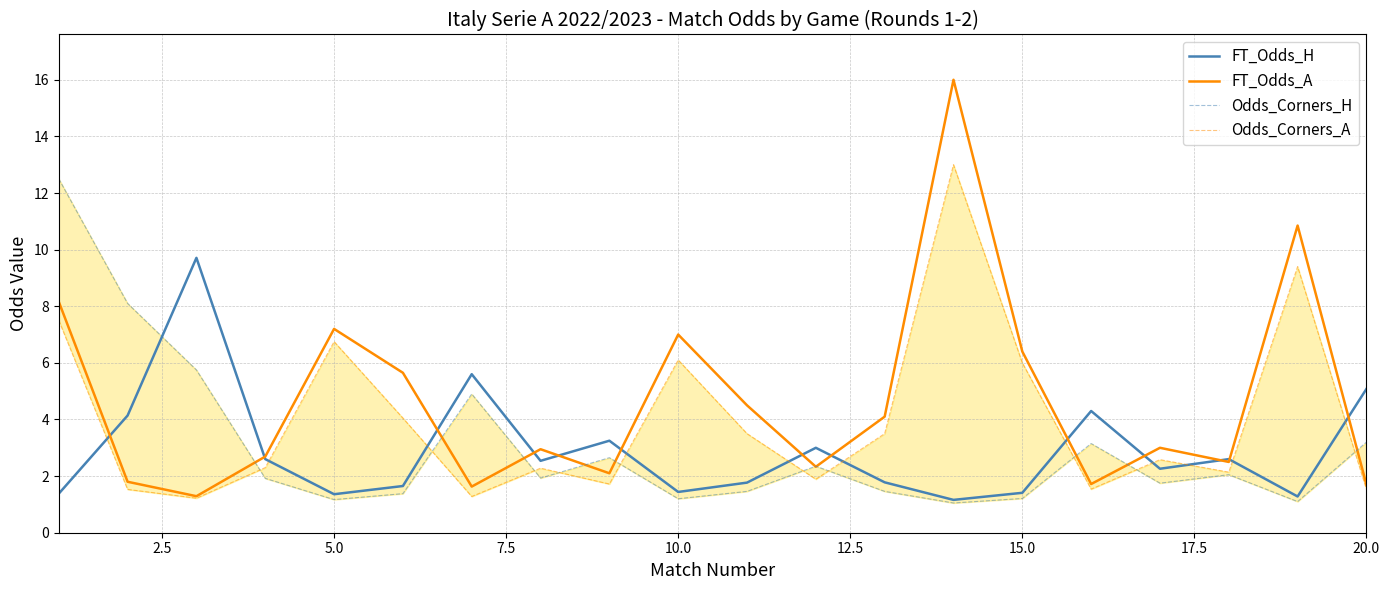

True or false: FT_Odds_A has a value of 6.4 at 15.0.

True